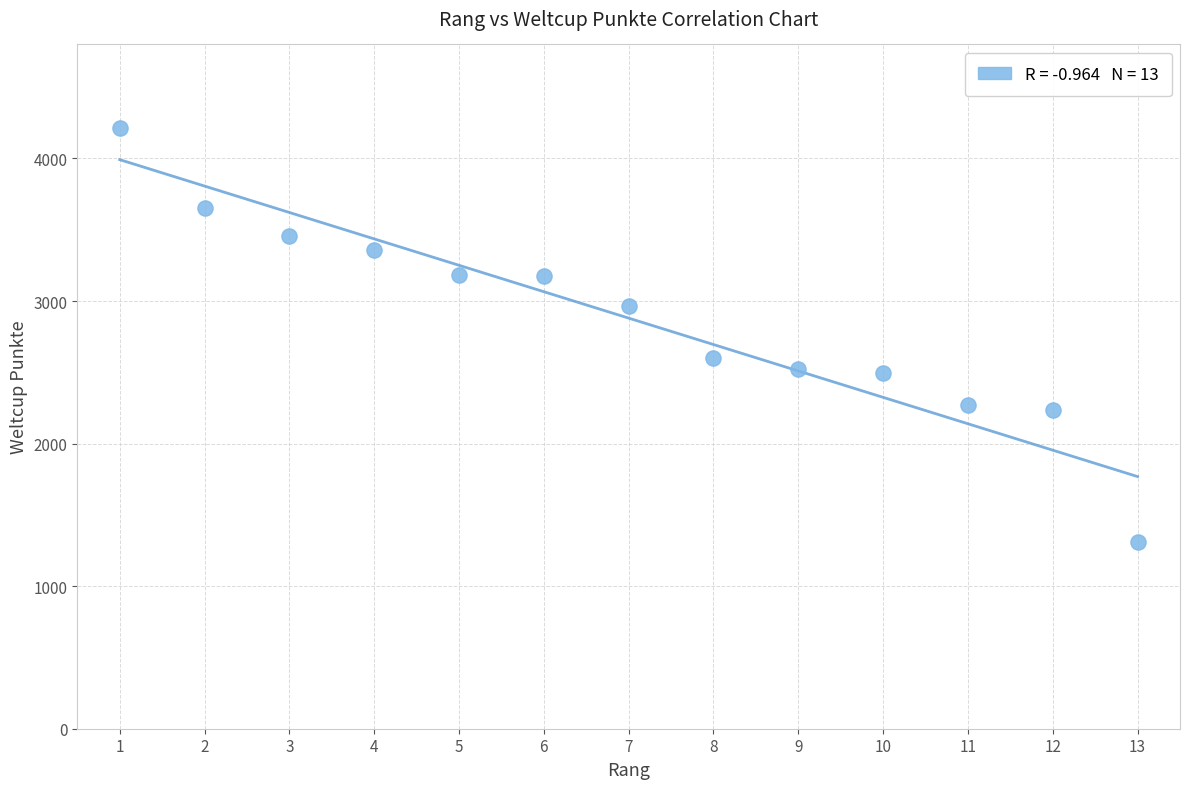

What is the range of Y values (max minus min)?

2907